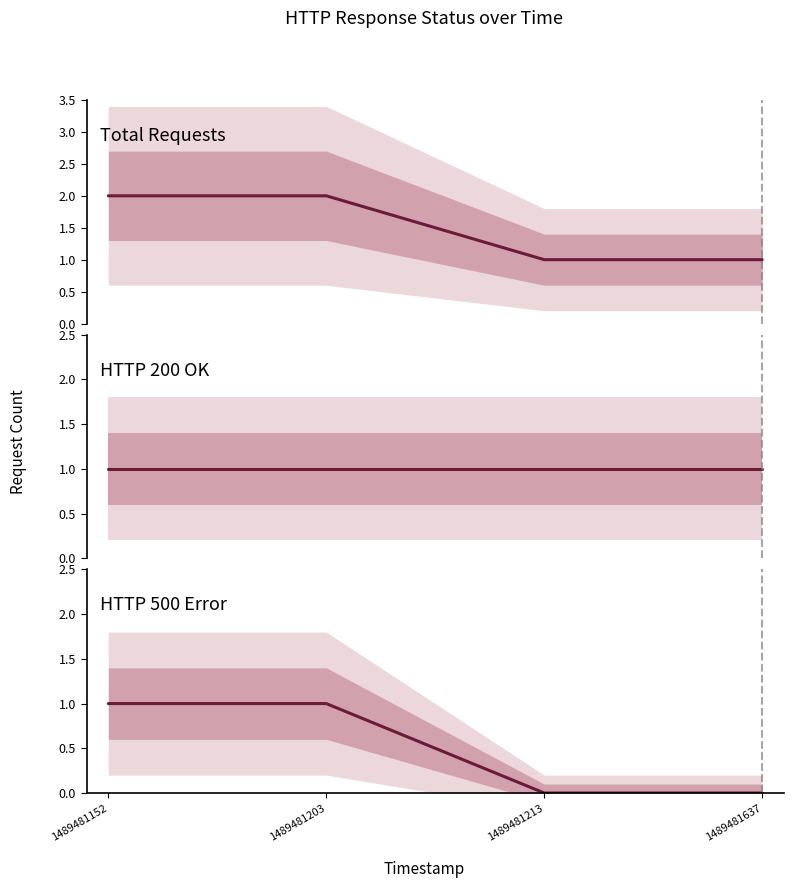

What is the value of the HTTP 200 OK point at the 2nd from the left?

1